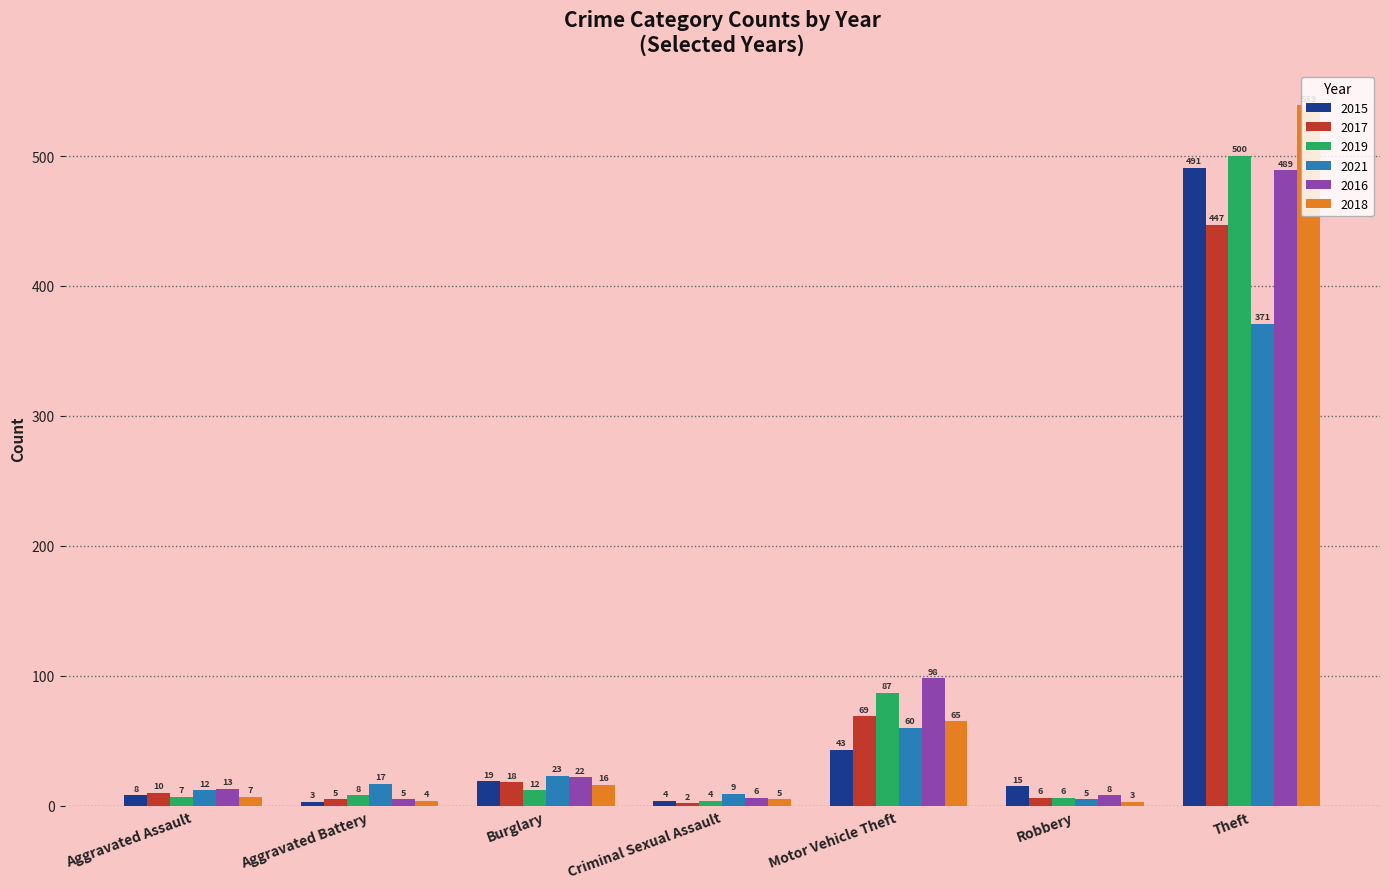

Is it true that 2019 equals 4 at Criminal Sexual Assault?

True